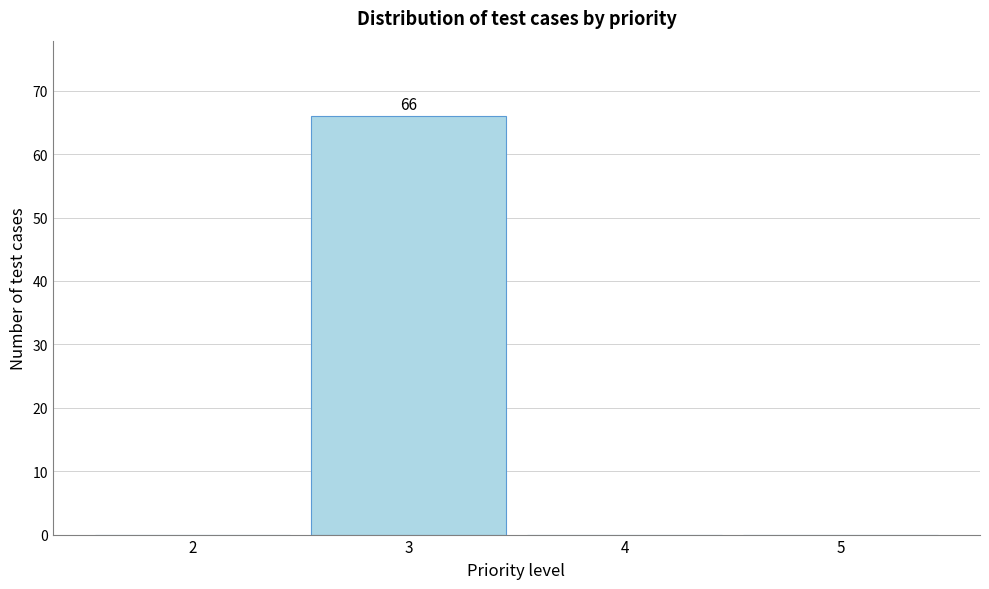

Which range on the x-axis has the tallest bar?

2.5 to 3.5